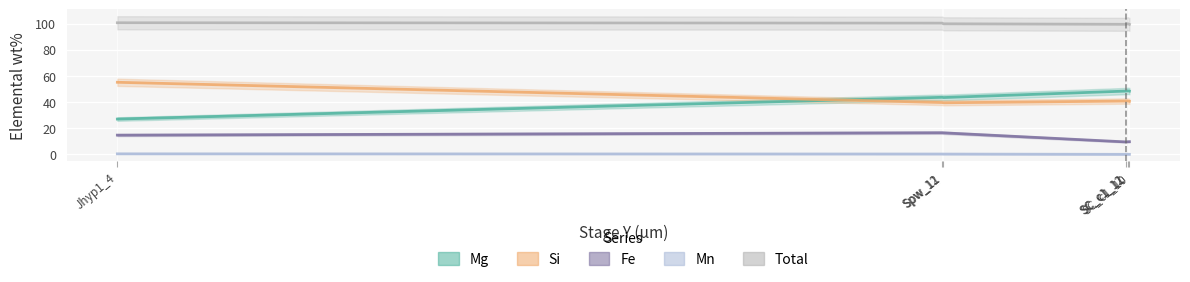

What is the label of the 3rd point from the left?

Spw_11